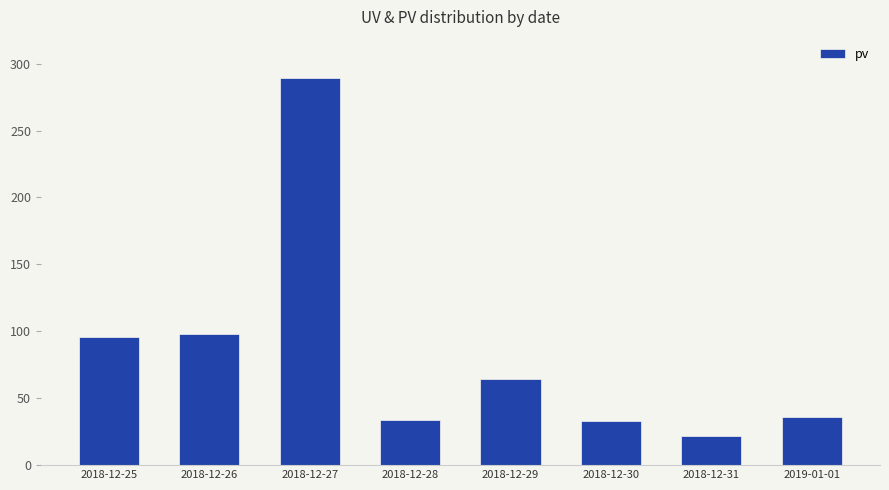

What is the label of the 1st bar from the left?

2018-12-25